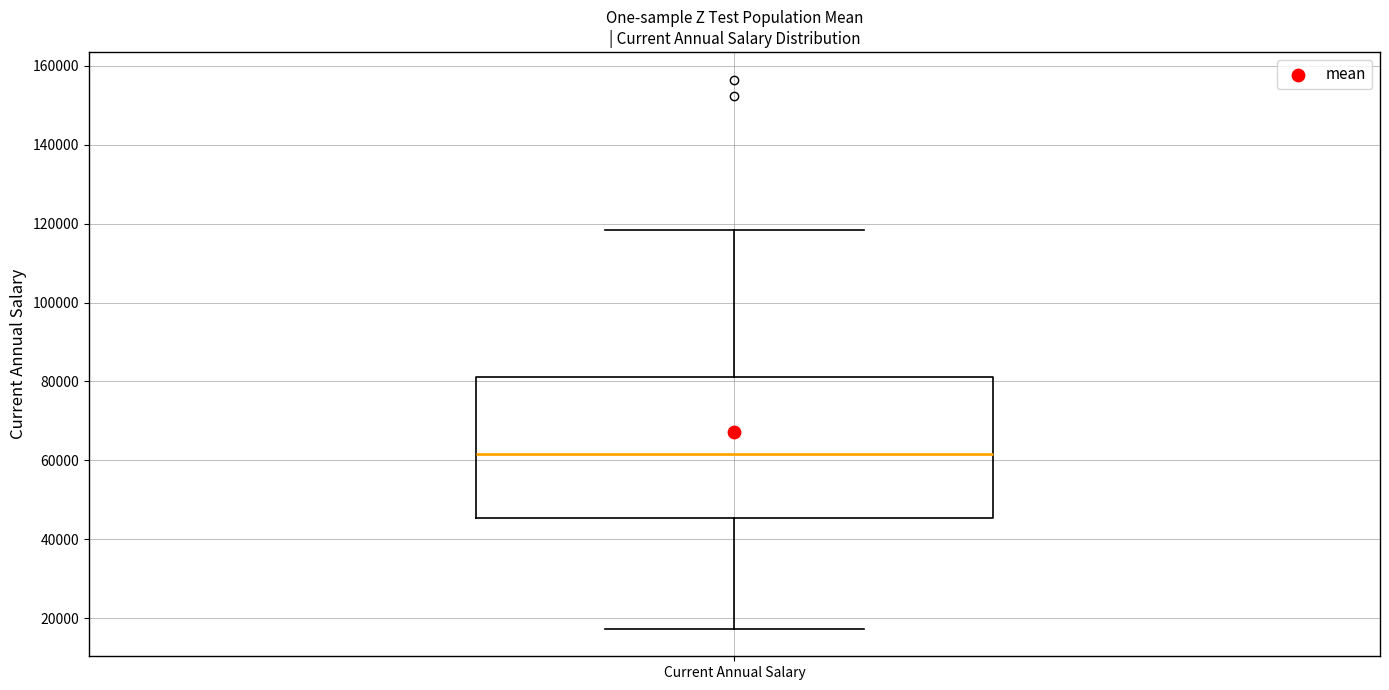

Read this box plot against the y-axis: the position of the median line, the range covered by the box, and the ends of both whiskers. The values are not printed on the chart, so give them approximately, as read against the axis.

median 62000, box 46000 to 82000, whiskers 18000 to 118000